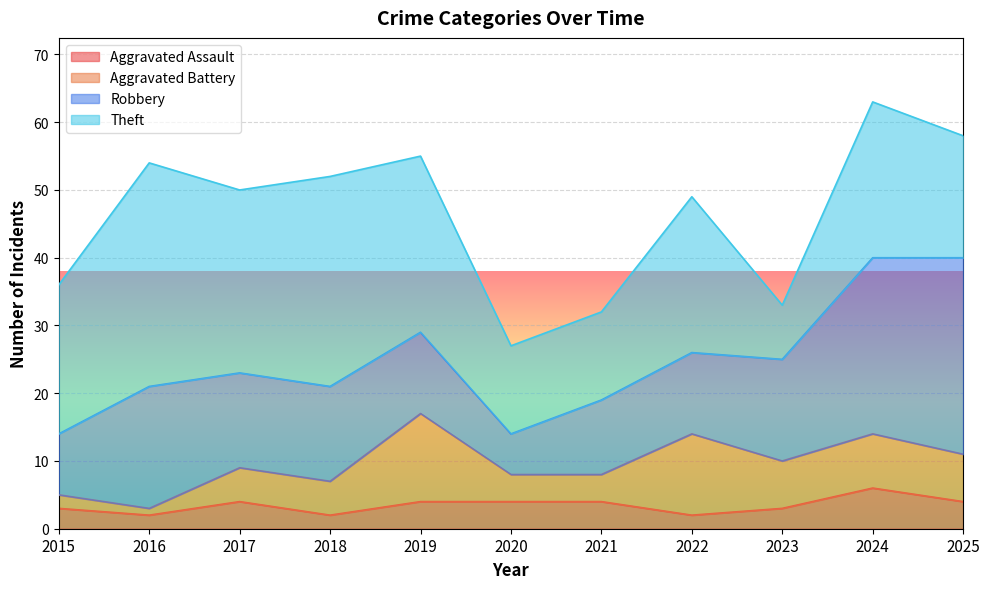

True or false: Aggravated Battery and Theft intersect in this chart.

False